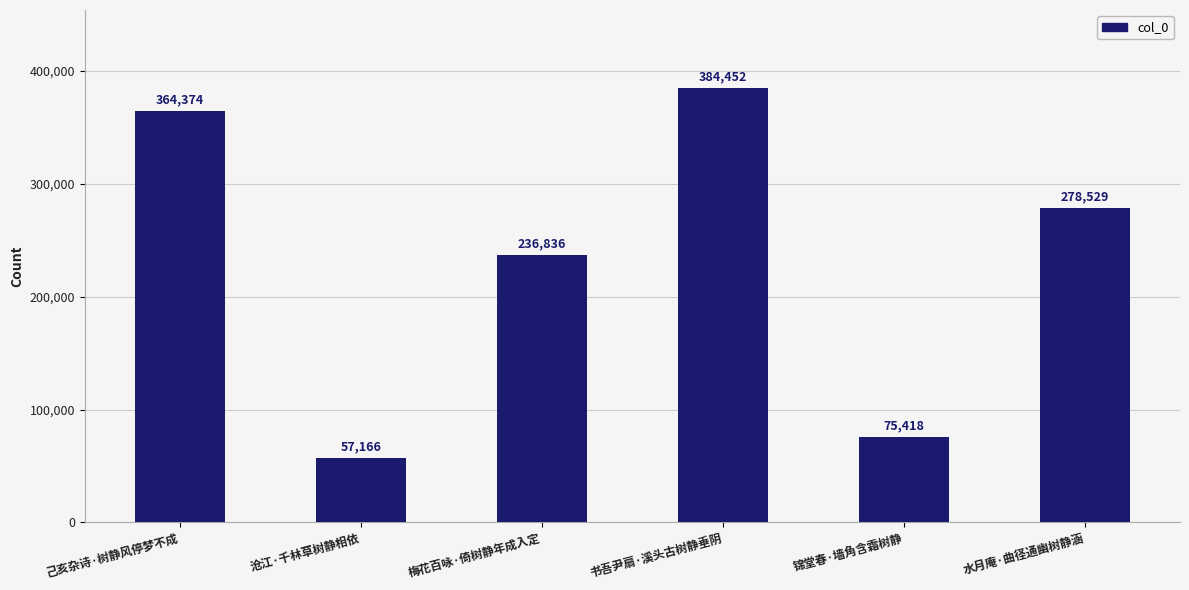

Reading left to right, list all the values displayed in this chart.

己亥杂诗·树静风停梦不成=364374	沧江·千林草树静相依=57166	梅花百咏·倚树静年成入定=236836	书吾尹扇·溪头古树静垂阴=384452	锦堂春·墙角含霜树静=75418	水月庵·曲径通幽树静涵=278529